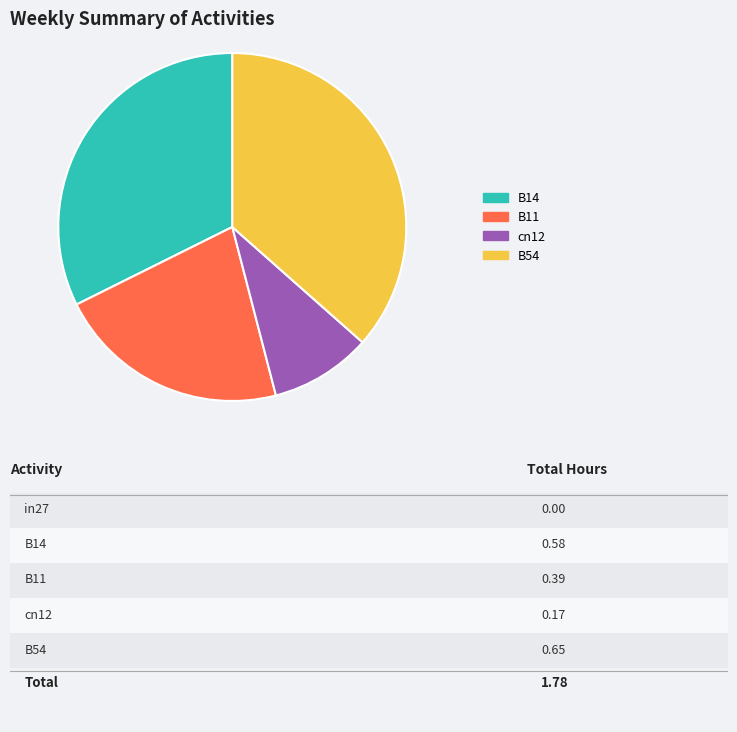

Is there any slice that represents more than half of the pie?

No